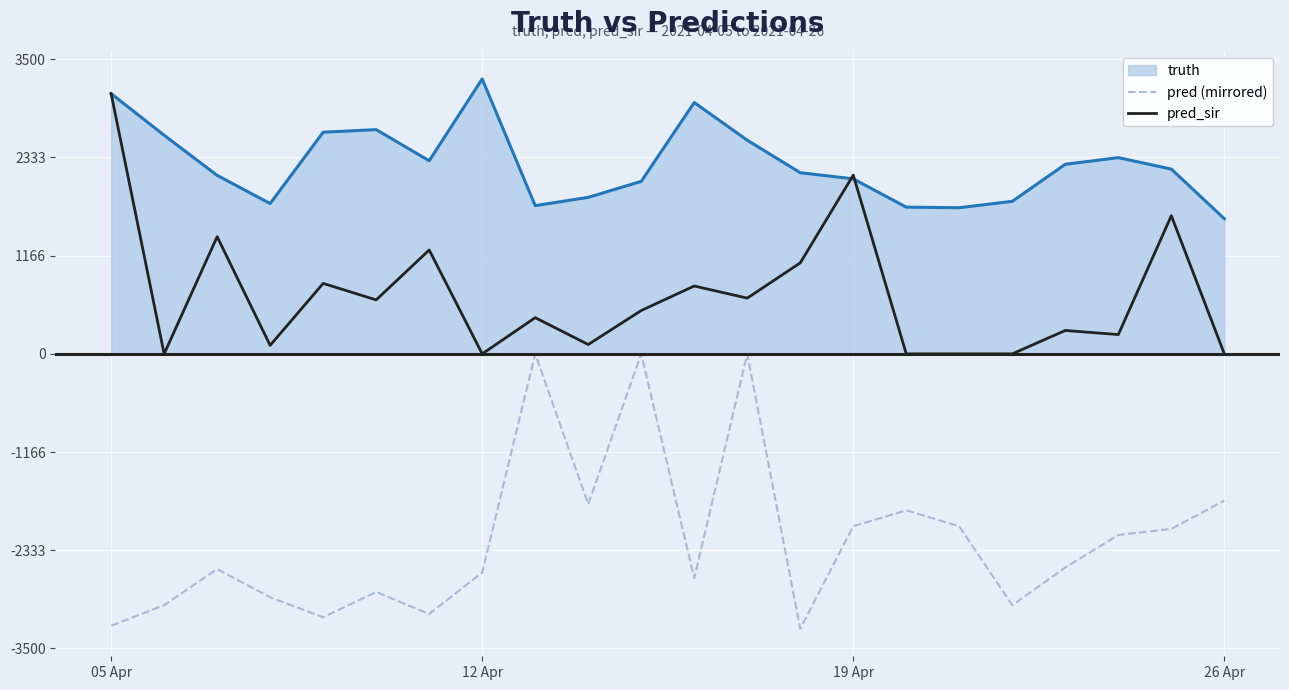

Which series has the largest total across all categories?

truth